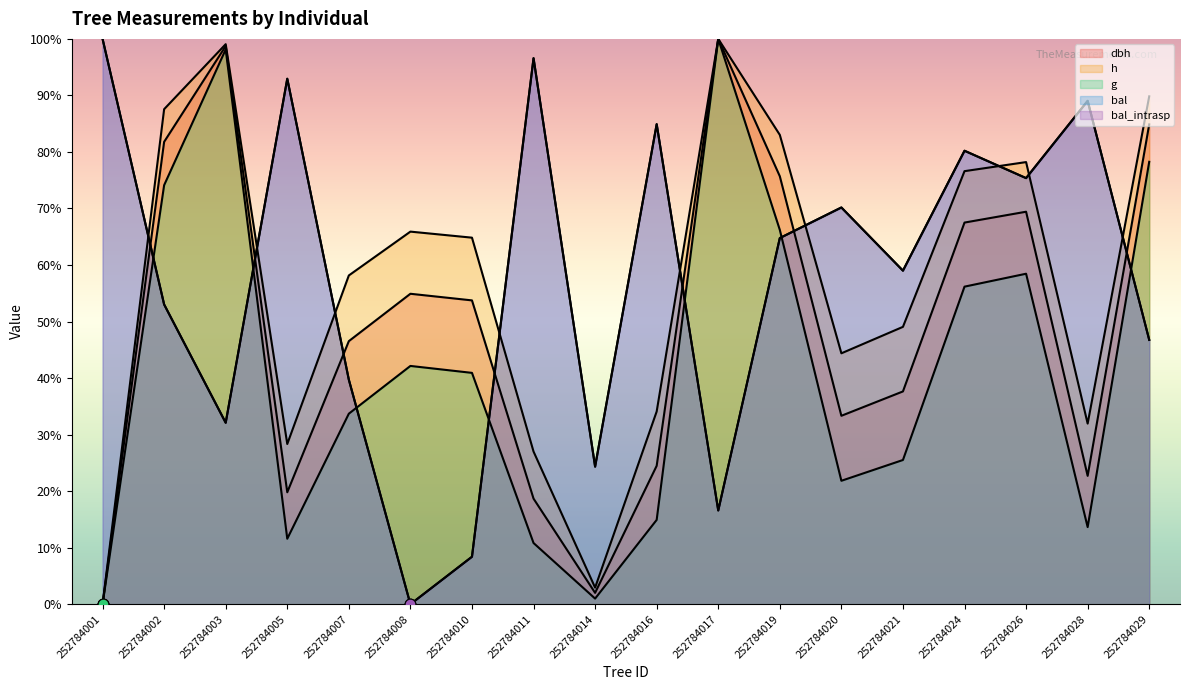

At how many categories does at least one series exceed 6?

18